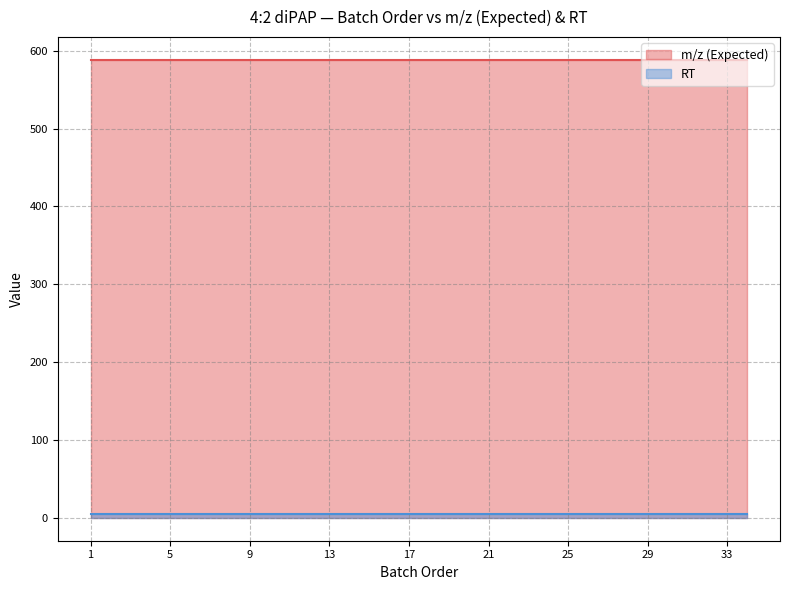

The RT series shows 5.4 at 9. True or false?

True